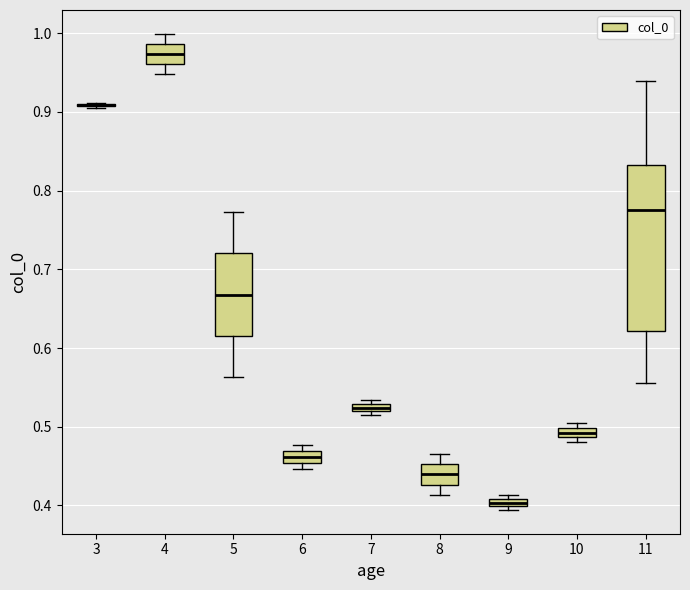

Comparing the boxes themselves (not the whiskers), which one is the tallest?

11